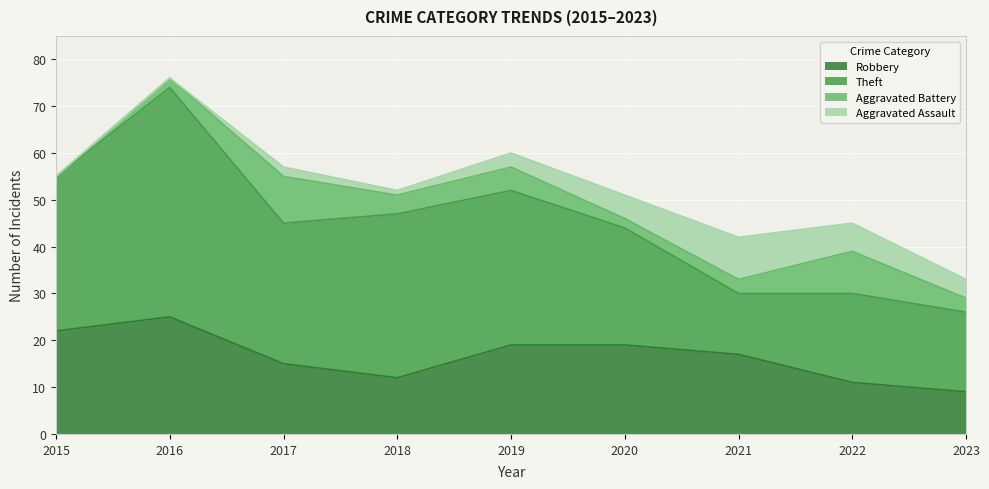

True or false: Robbery and Aggravated Assault intersect in this chart.

False